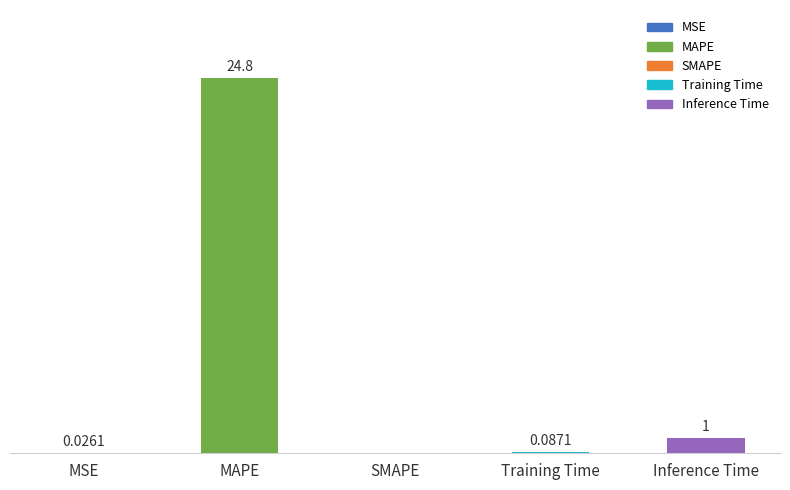

At which category does the chart reach its peak across all series?

MAPE